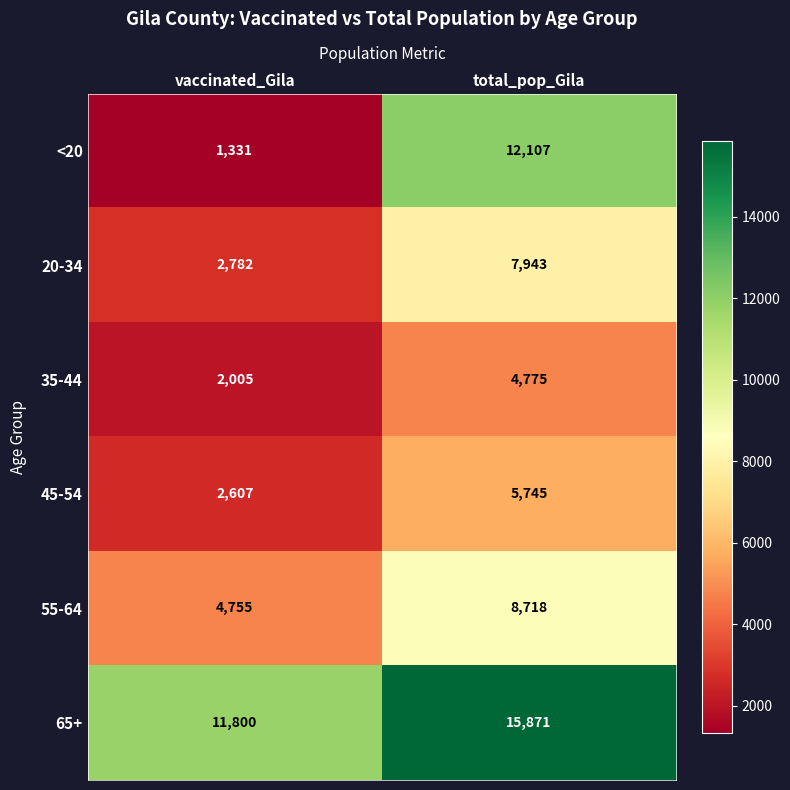

Reading right to left, list all the values displayed in this chart.

<20: 12107	1331
20-34: 7943	2782
35-44: 4775	2005
45-54: 5745	2607
55-64: 8718	4755
65+: 15871	11800